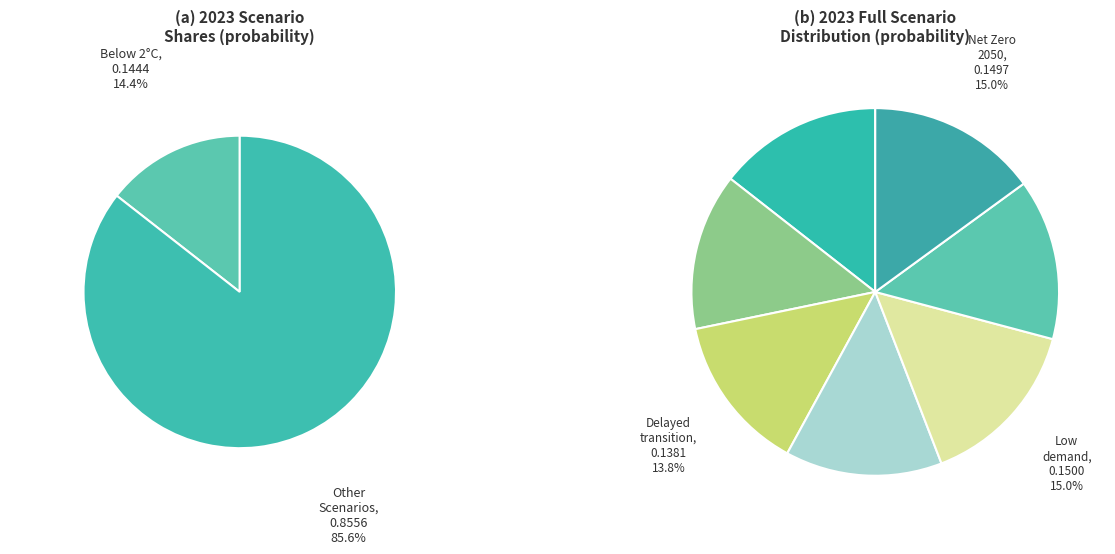

Rank the categories by value from lowest to highest.

Fragmented World, Delayed transition, Current Policies, Nationally Determined
Contributions, Below 2°C, Net Zero 2050, Low demand